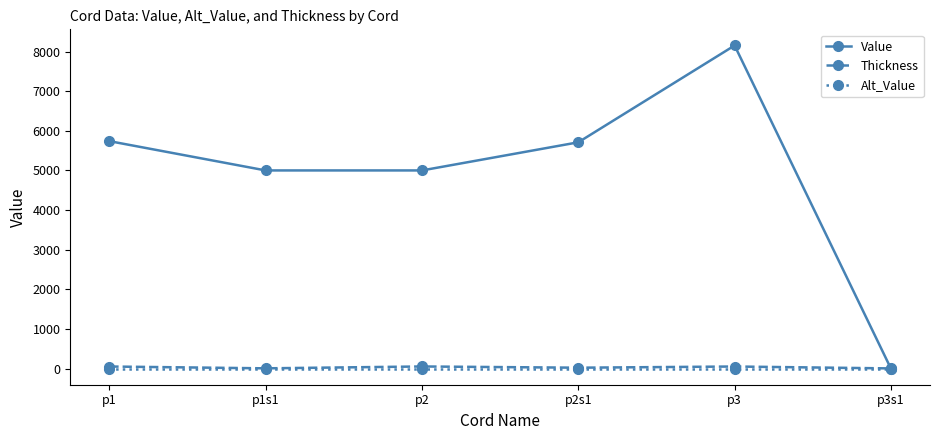

What is the label of the 6th point from the left?

p3s1